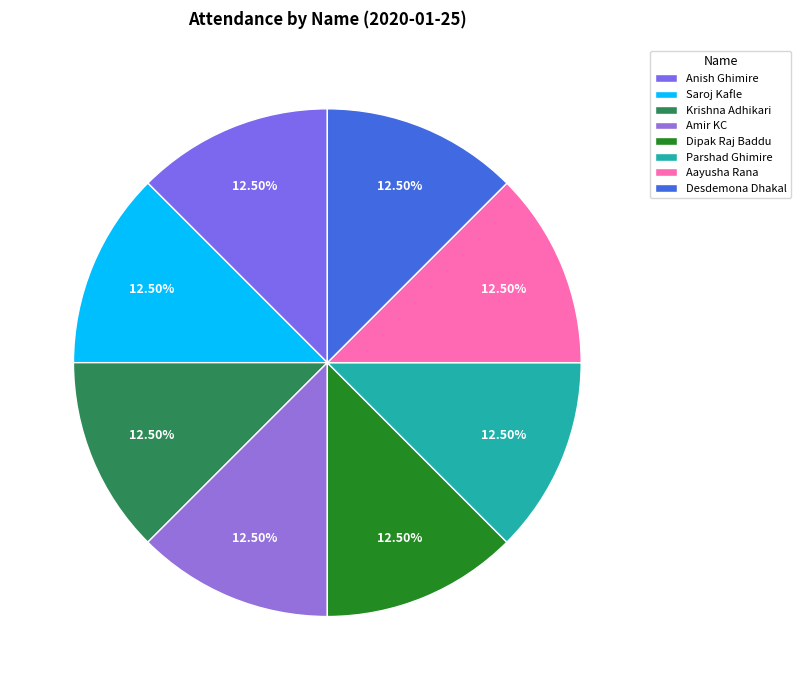

True or false: Dipak Raj Baddu accounts for 12% of the total.

True